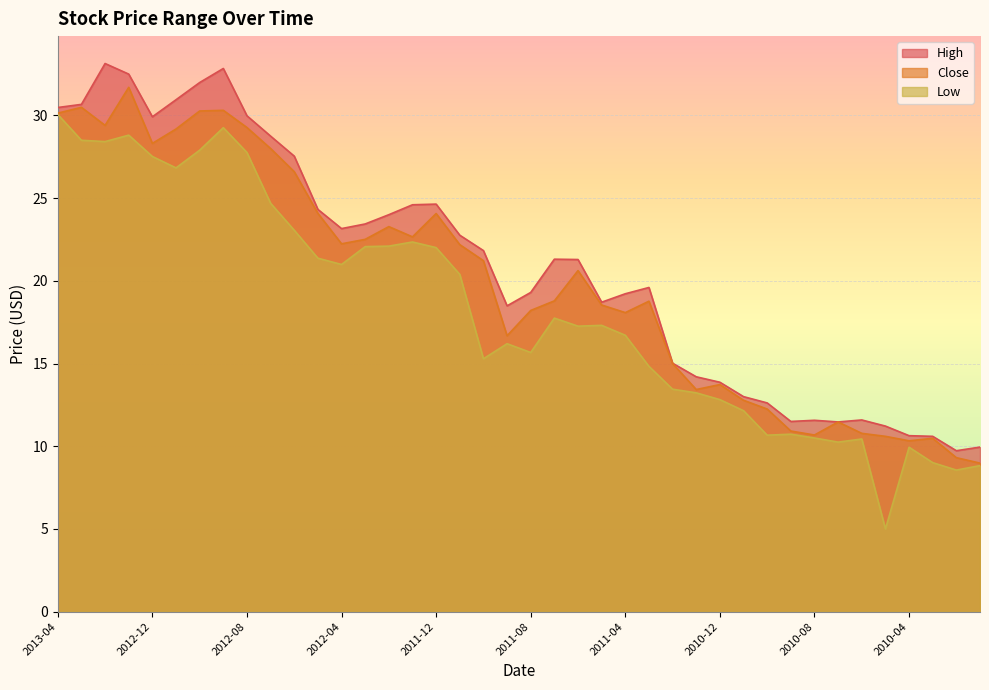

Which category has the lowest value across all series?

2010-05